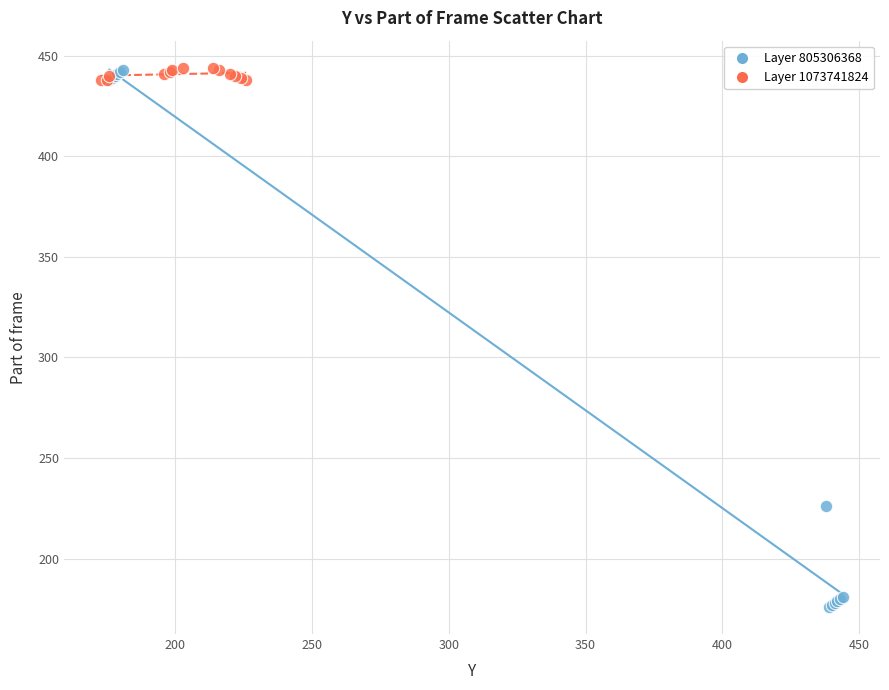

Which series contains the lowest Y value?

Layer 805306368